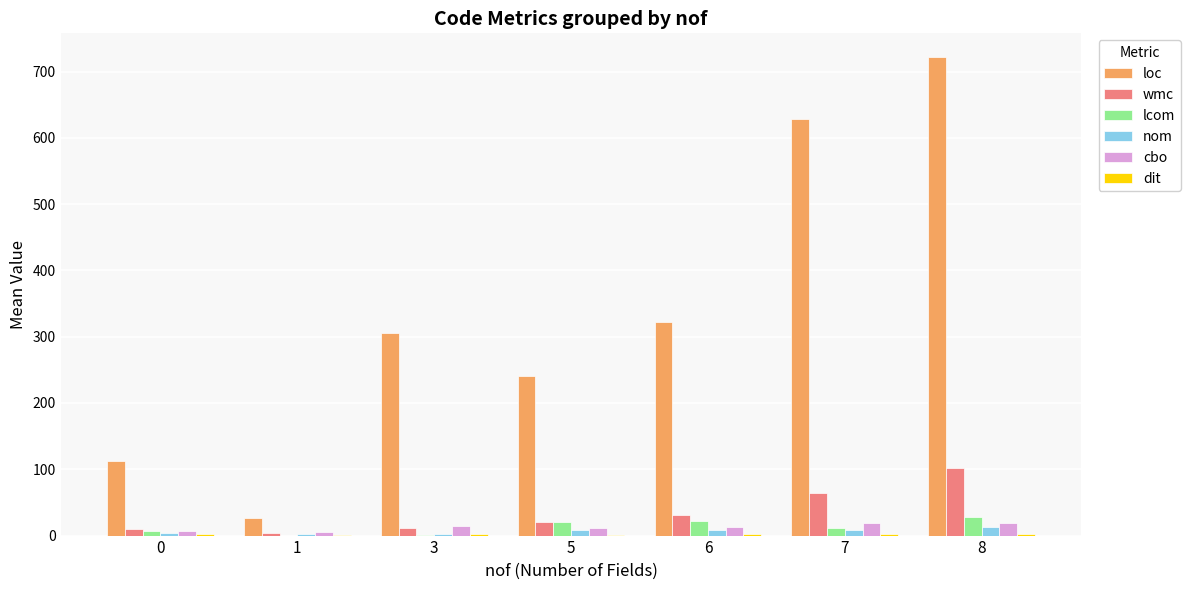

What is the sum of all loc values?

2356.1